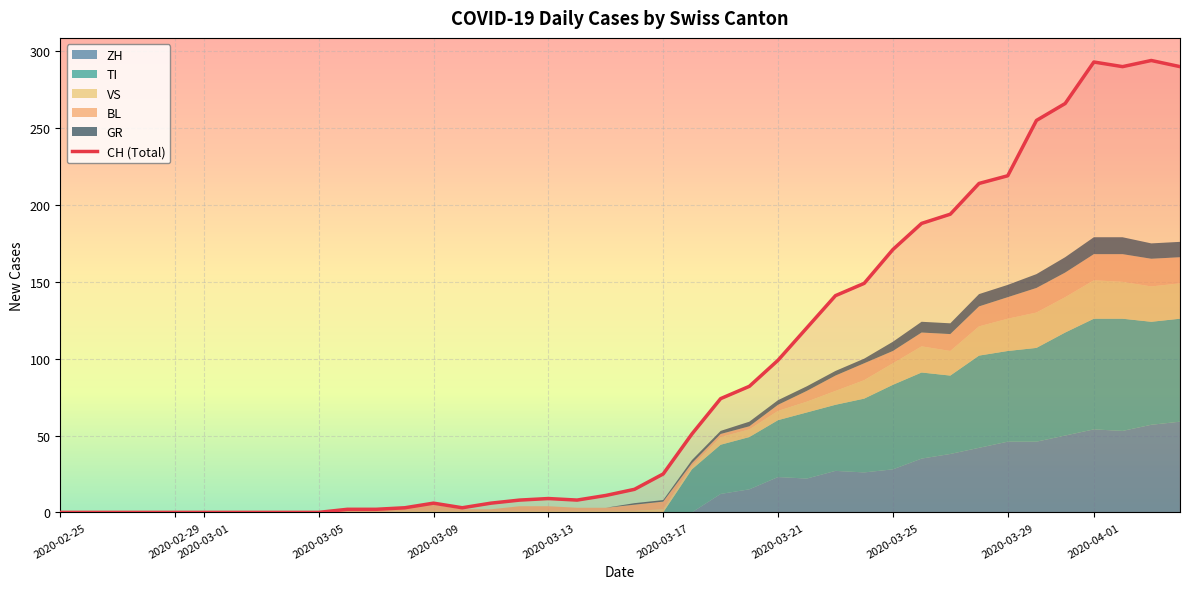

What is the difference between the maximum and second lowest values in the CH series?

294